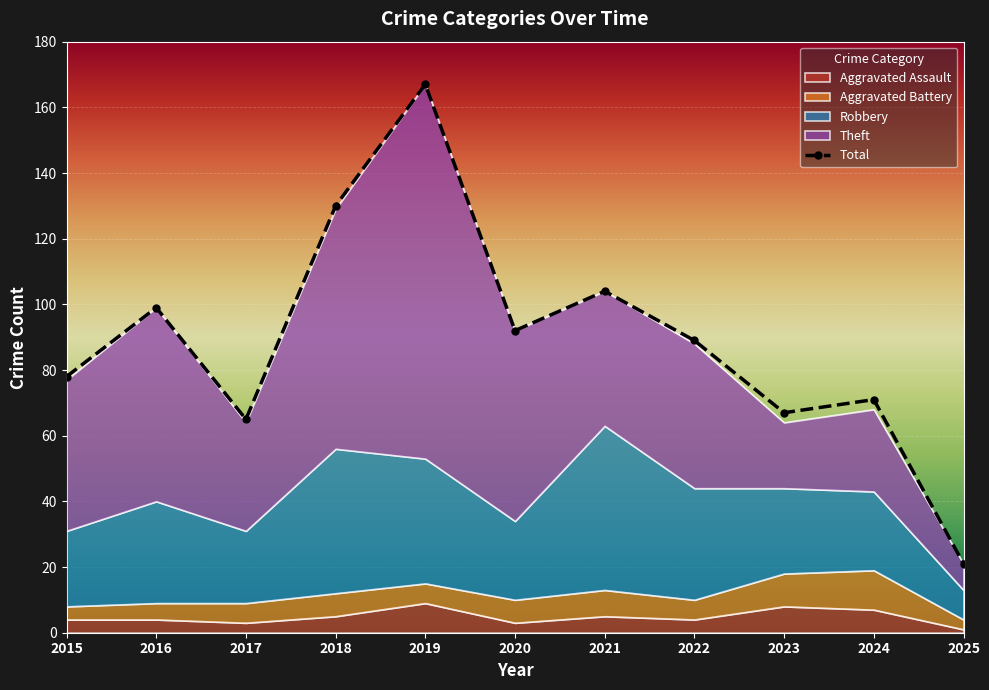

Reading left to right, what are all the values shown in this chart?

Aggravated Assault: 2015=4	2016=4	2017=3	2018=5	2019=9	2020=3	2021=5	2022=4	2023=8	2024=7	2025=1
Aggravated Battery: 2015=4	2016=5	2017=6	2018=7	2019=6	2020=7	2021=8	2022=6	2023=10	2024=12	2025=3
Robbery: 2015=23	2016=31	2017=22	2018=44	2019=38	2020=24	2021=50	2022=34	2023=26	2024=24	2025=9
Theft: 2015=46	2016=59	2017=33	2018=73	2019=114	2020=58	2021=41	2022=44	2023=20	2024=25	2025=8
Total: 2015=78	2016=99	2017=65	2018=130	2019=167	2020=92	2021=104	2022=89	2023=67	2024=71	2025=21